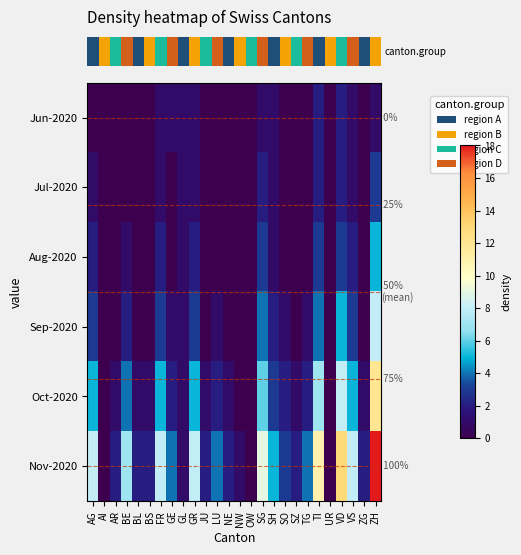

How many series are shown in this chart?

6